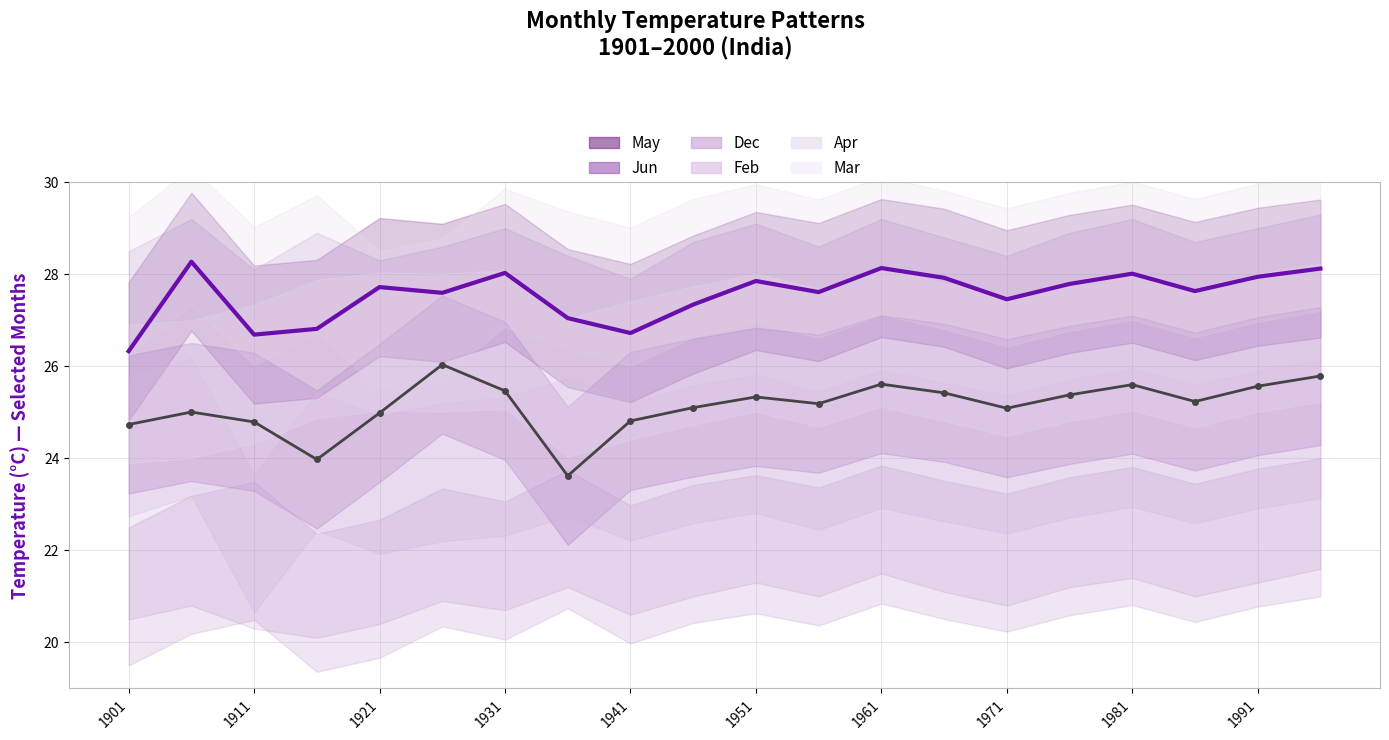

How many series are shown in this chart?

6